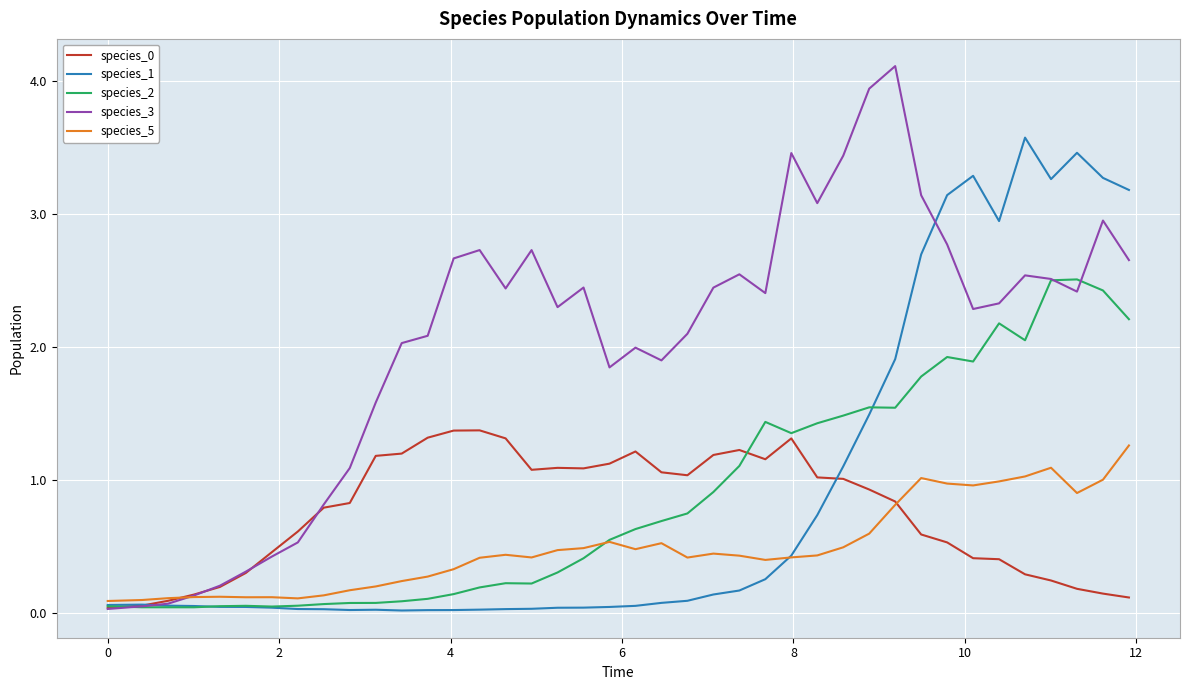

Does the chart display data point markers on the line(s)?

No